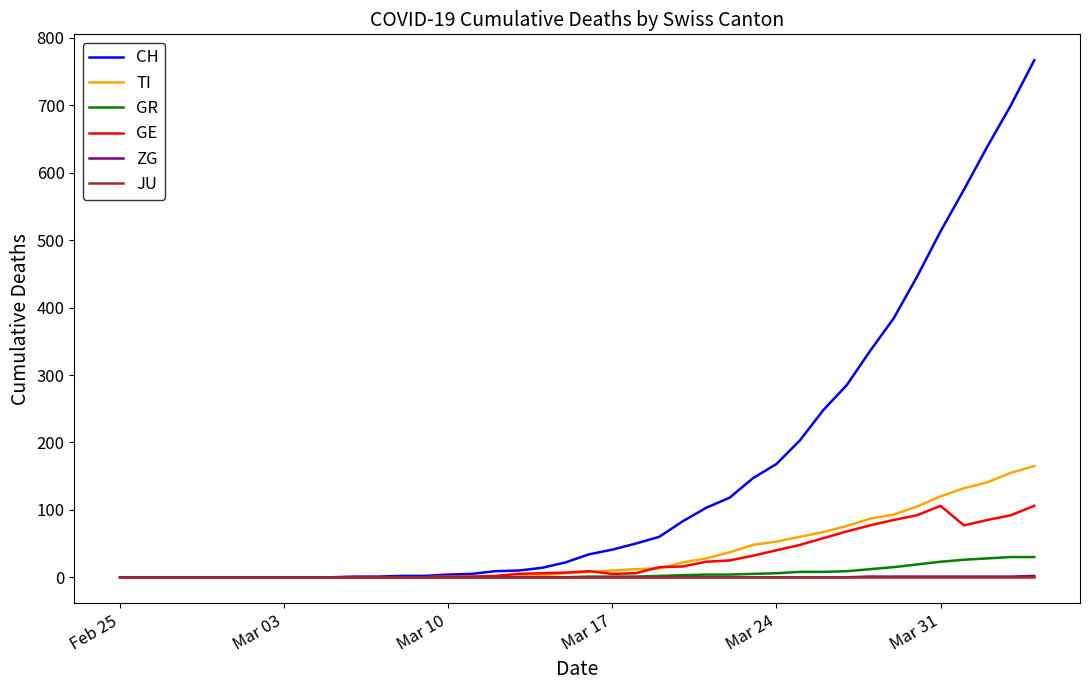

Which series has the largest total across all categories?

CH